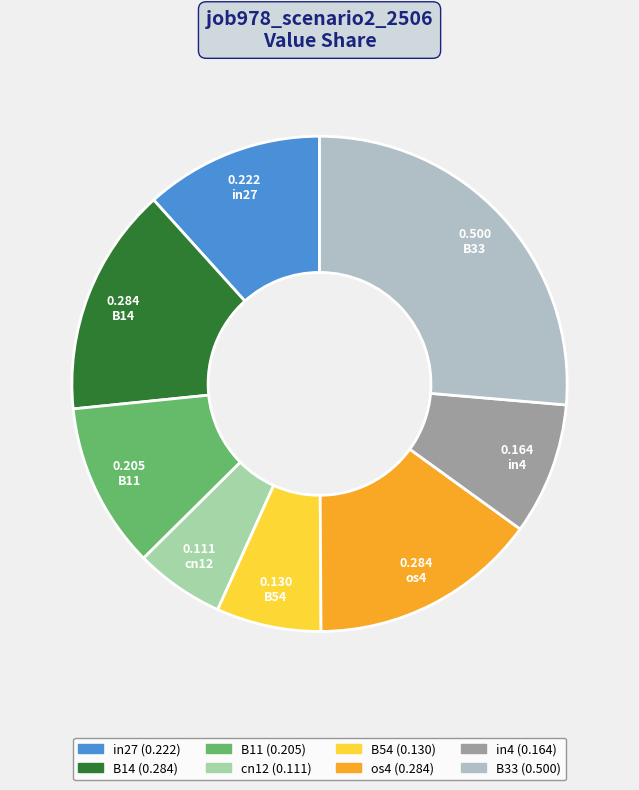

What is the largest slice in the pie chart?

B33